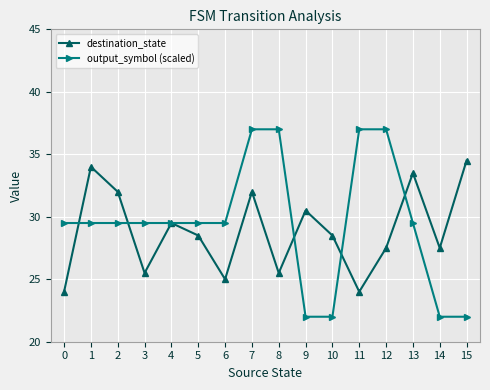

True or false: output_symbol (scaled) has a value of 9.5 at 0.

False